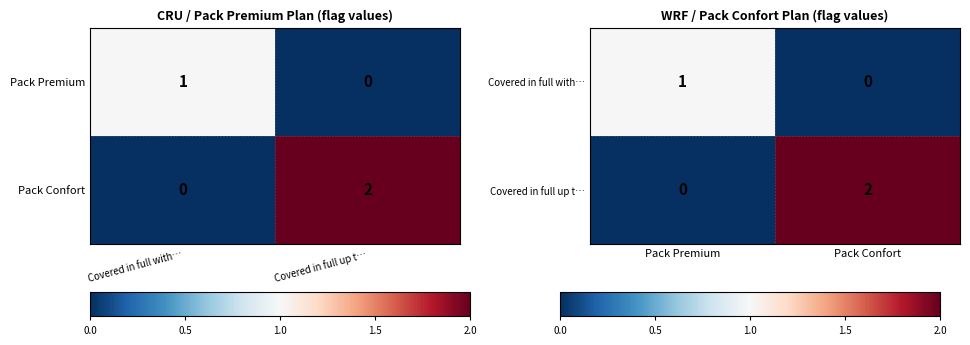

What is the total value across all series at Pack Premium?

1